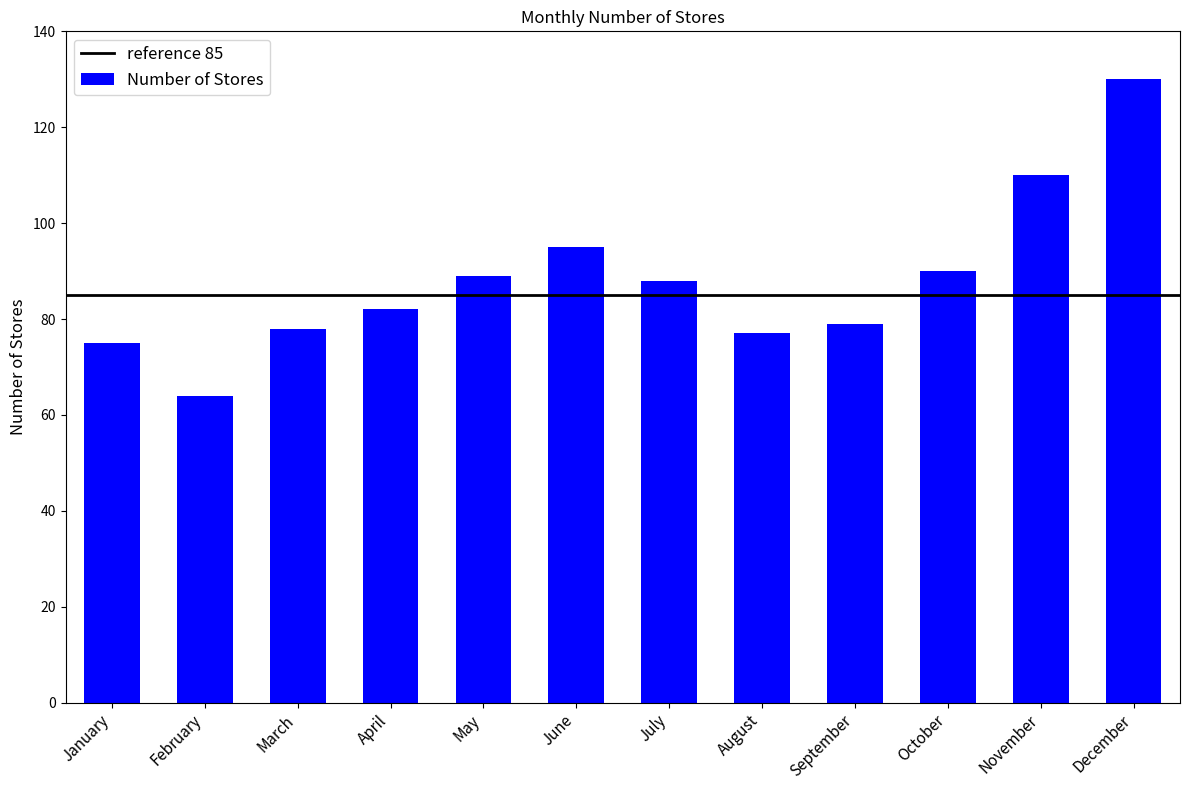

What is the average value?

88